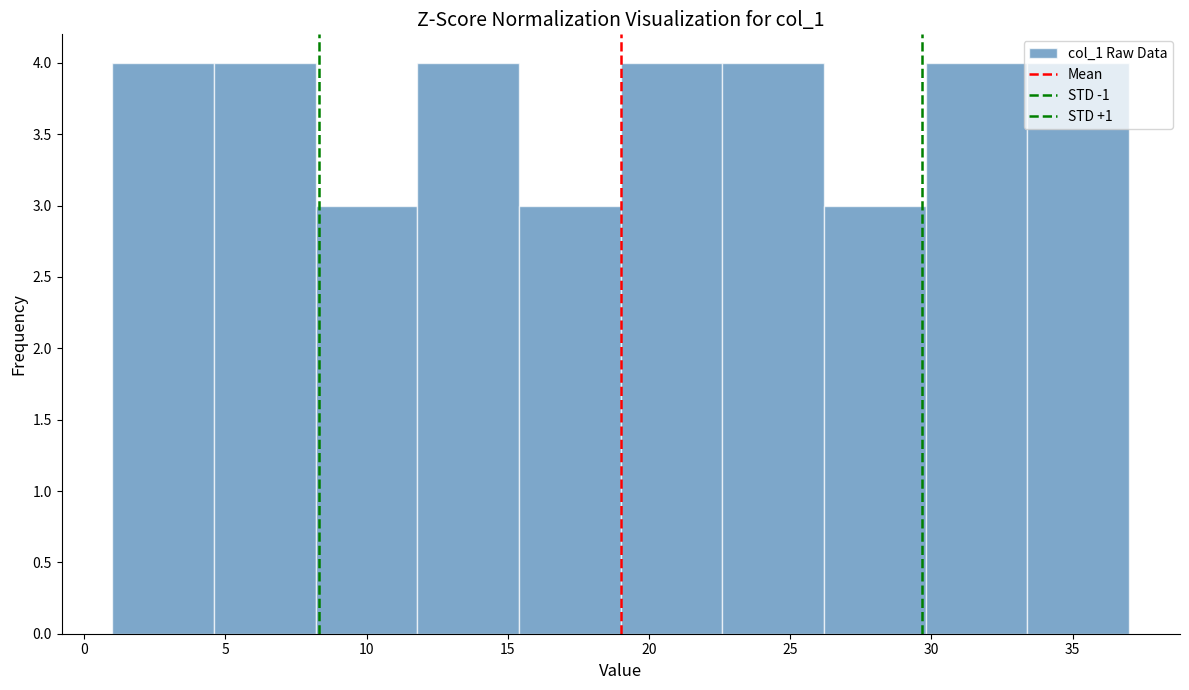

Reading left to right, list every bar in this chart as the range it spans on the x-axis followed by its height. Neither the bar edges nor the heights are printed on the chart, so give them approximately, as read against the axes.

1.0 to 4.6: 4
4.6 to 8.2: 4
8.2 to 11.8: 3
11.8 to 15.4: 4
15.4 to 19.0: 3
19.0 to 22.6: 4
22.6 to 26.2: 4
26.2 to 29.8: 3
29.8 to 33.4: 4
33.4 to 37.0: 4